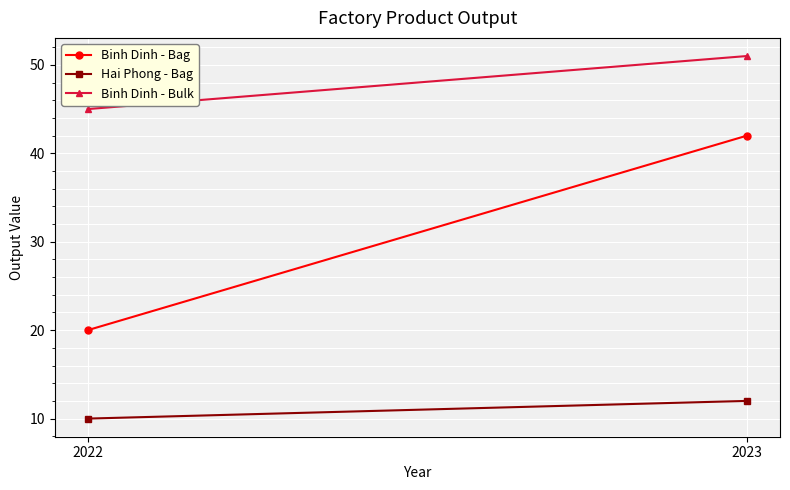

What is the value of the Hai Phong - Bag point at the 2nd from the left?

12